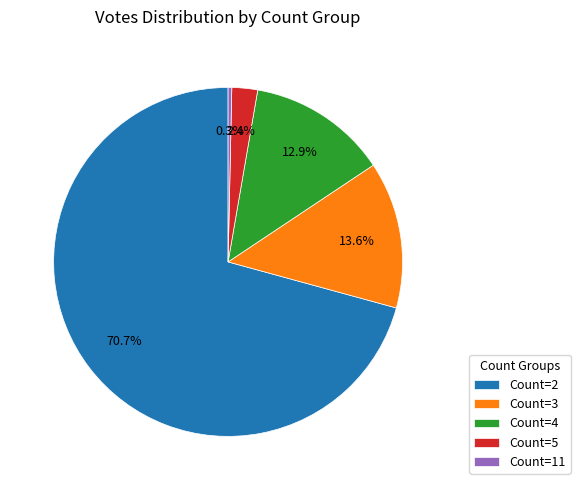

Count the number of slices in the pie.

5